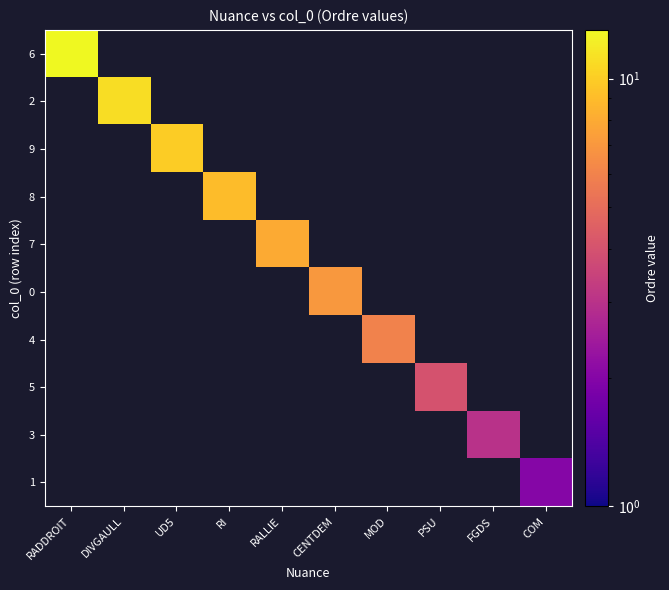

Which label corresponds to the smallest value in the chart?

COM